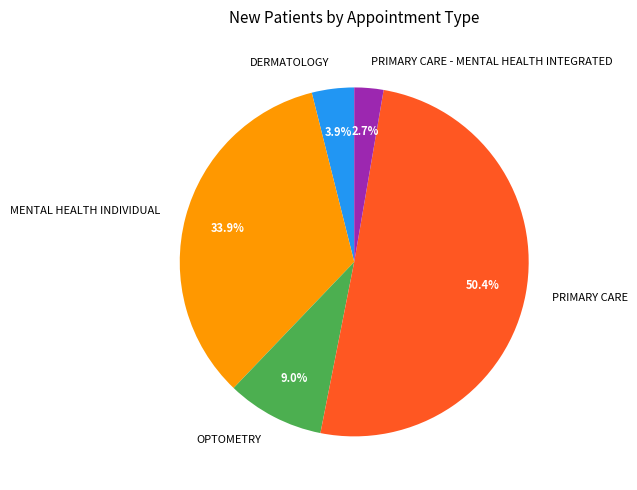

To the nearest percent, what is the combined percentage of OPTOMETRY and PRIMARY CARE?

59%